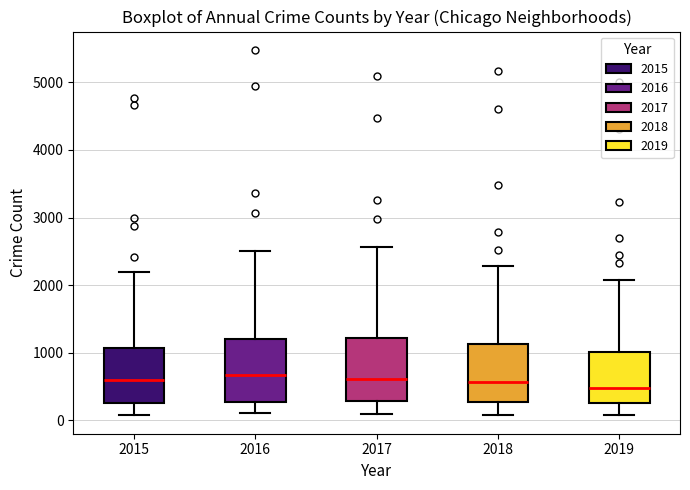

Reading left to right, transcribe this box plot: for each box, give where its median line is, the range the box spans, and where its two whiskers end, as read against the y-axis. The values are not printed on the chart, so give them approximately, as read against the axis.

2015: median 600, box 300 to 1100, whiskers 100 to 2200
2016: median 700, box 300 to 1200, whiskers 100 to 2500
2017: median 600, box 300 to 1200, whiskers 100 to 2600
2018: median 600, box 300 to 1100, whiskers 100 to 2300
2019: median 500, box 300 to 1000, whiskers 100 to 2100